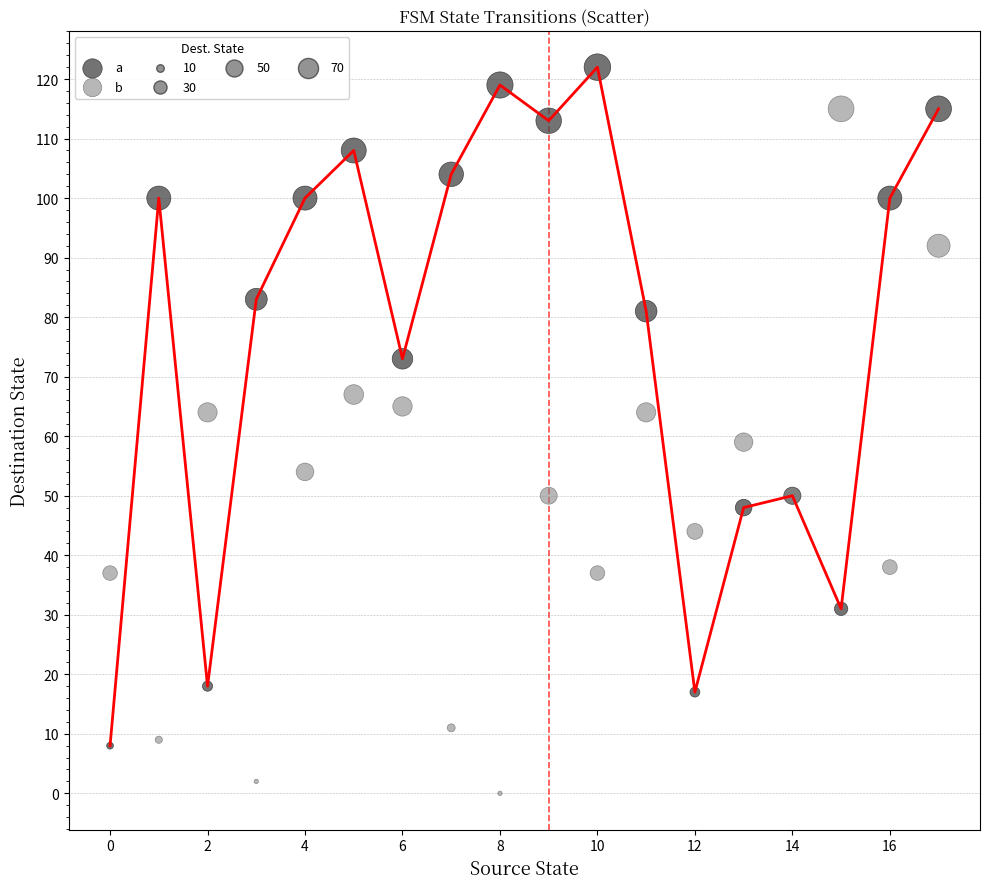

Which series contains the highest Y value?

a